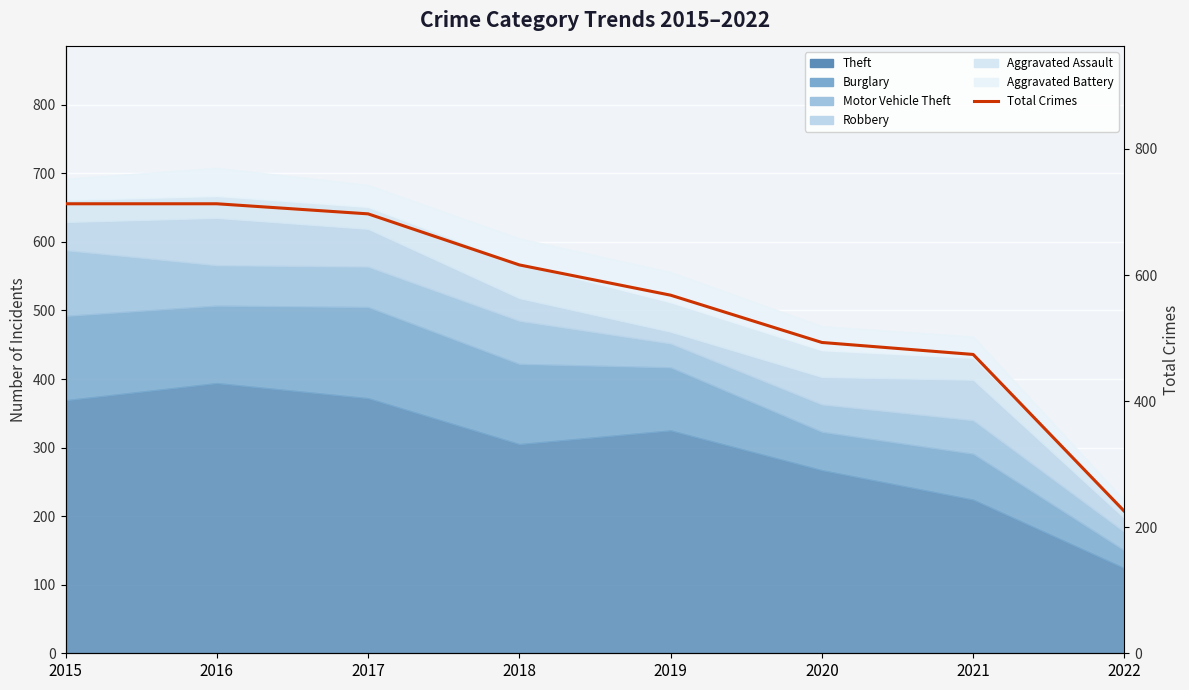

Where is the data nearest to the value 469?

2021